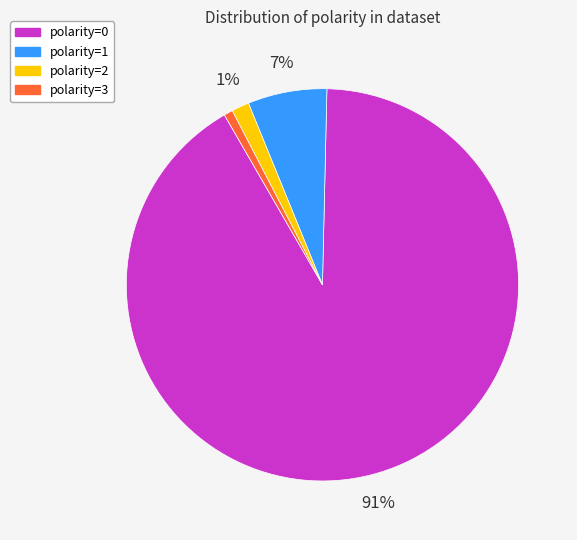

Is there a majority slice in this chart?

Yes